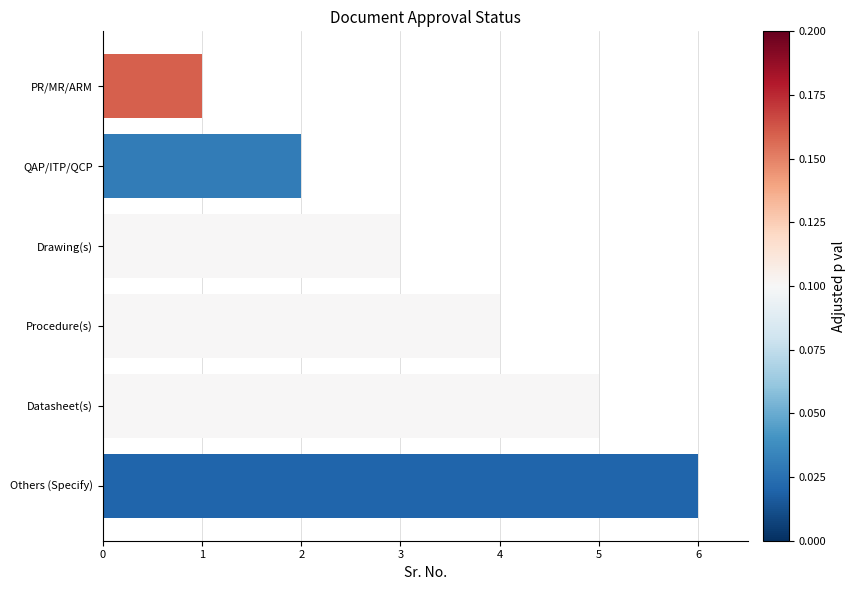

What is the sum of all values?

21